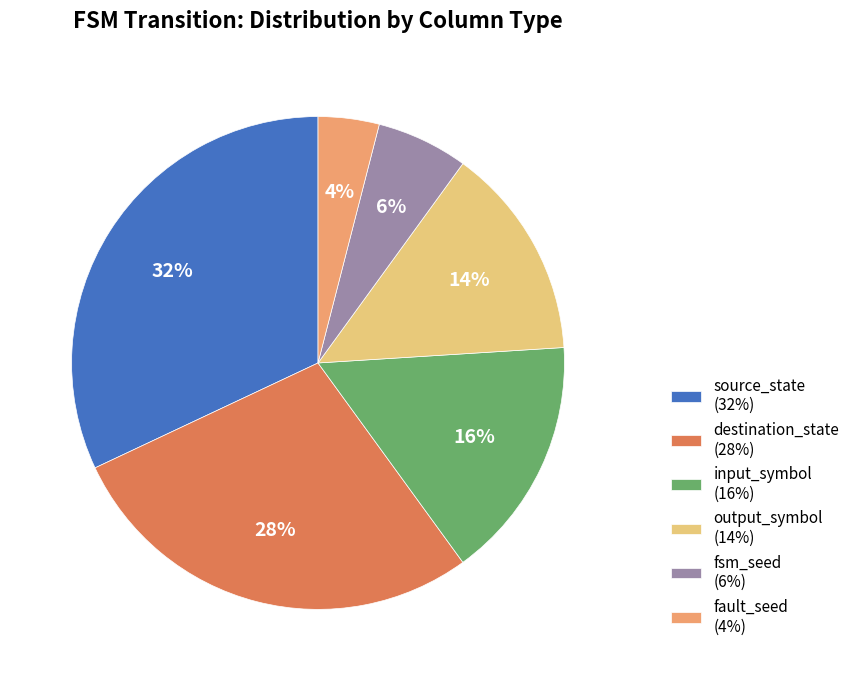

Is there any slice that represents more than half of the pie?

No